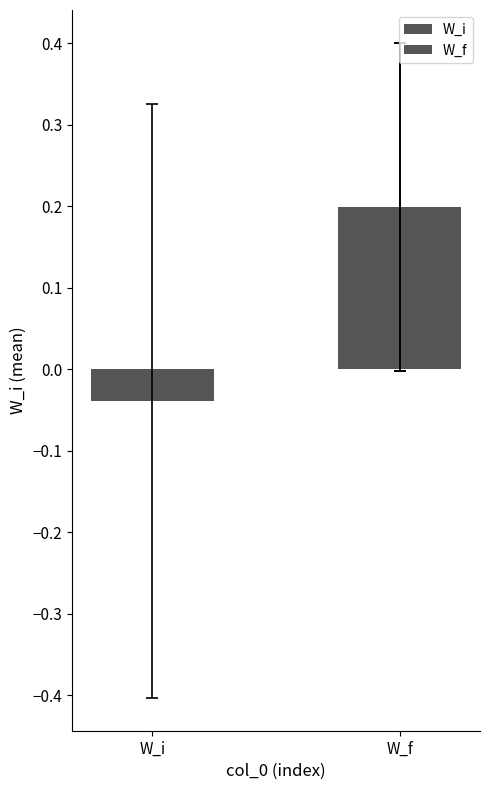

What is the sum of the values at W_f and W_i?

0.2